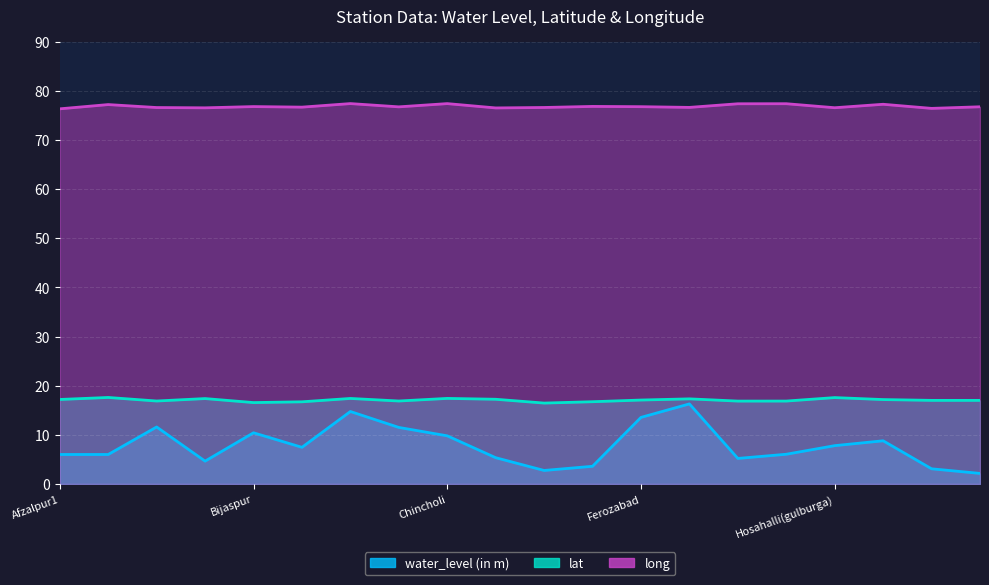

What is the label of the 17th point from the right?

Battarga